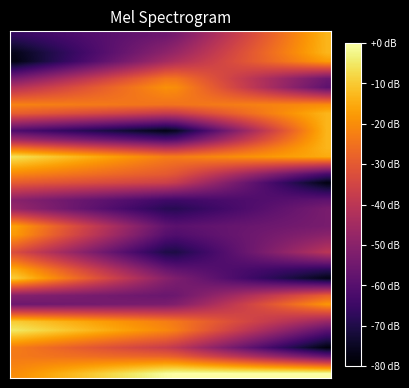

At which category does the chart reach its peak across all series?

15